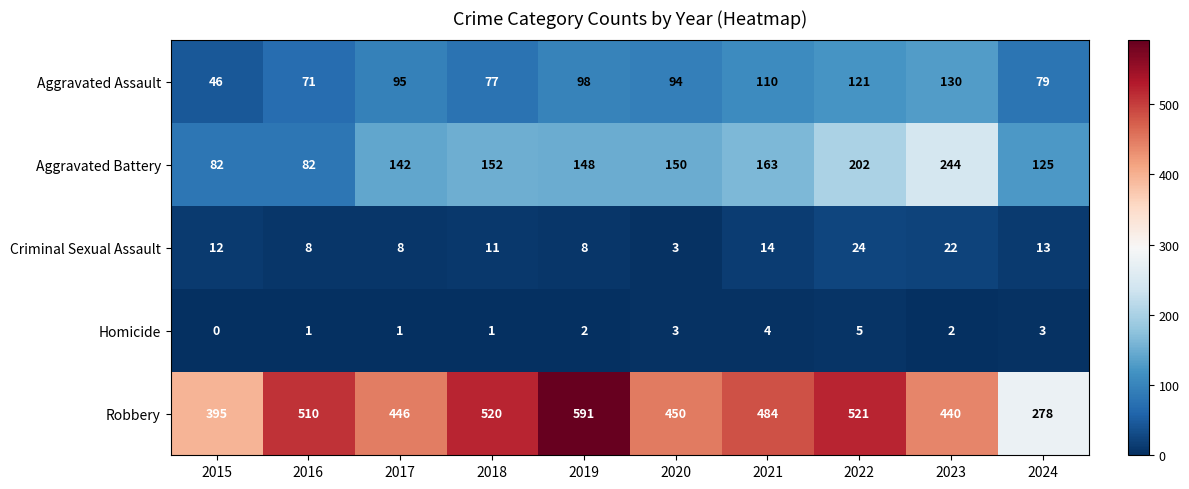

Which series has the largest total across all categories?

Robbery